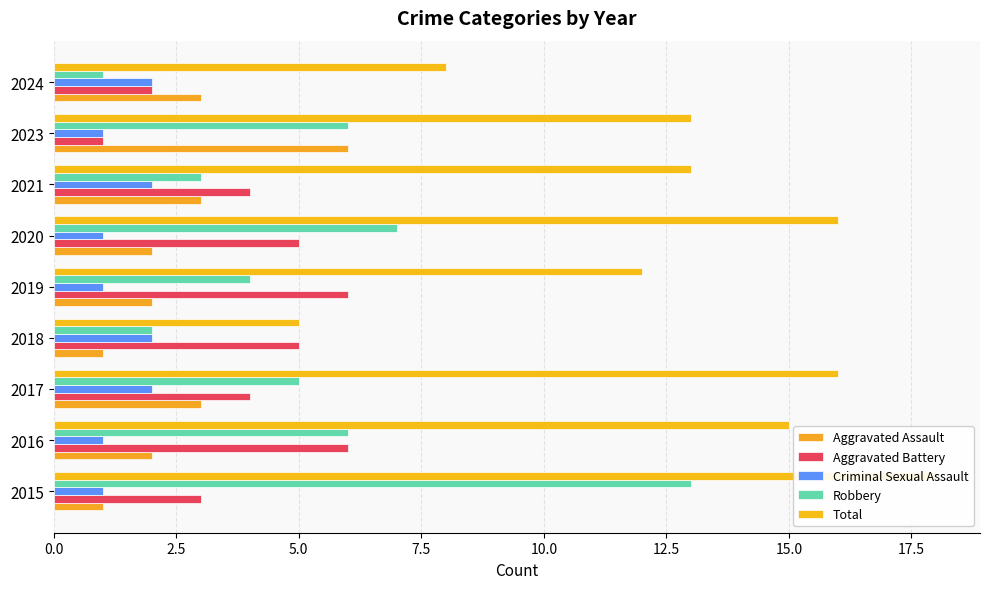

Does the chart contain stacked bars?

No